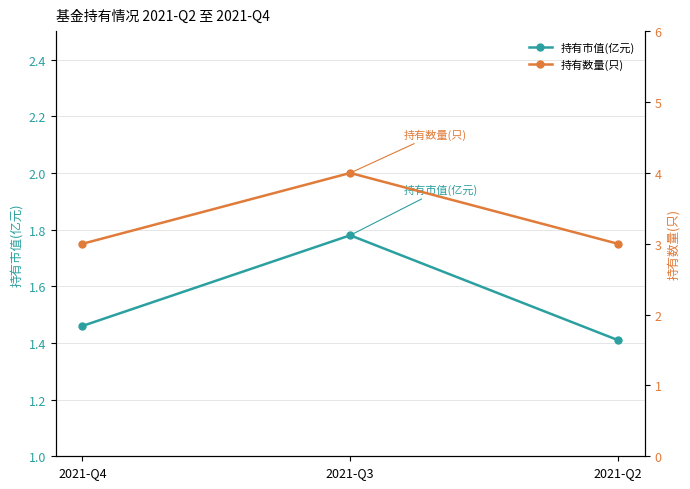

The value of 持有数量(只) at 2021-Q4 is 3.0. True or false?

True